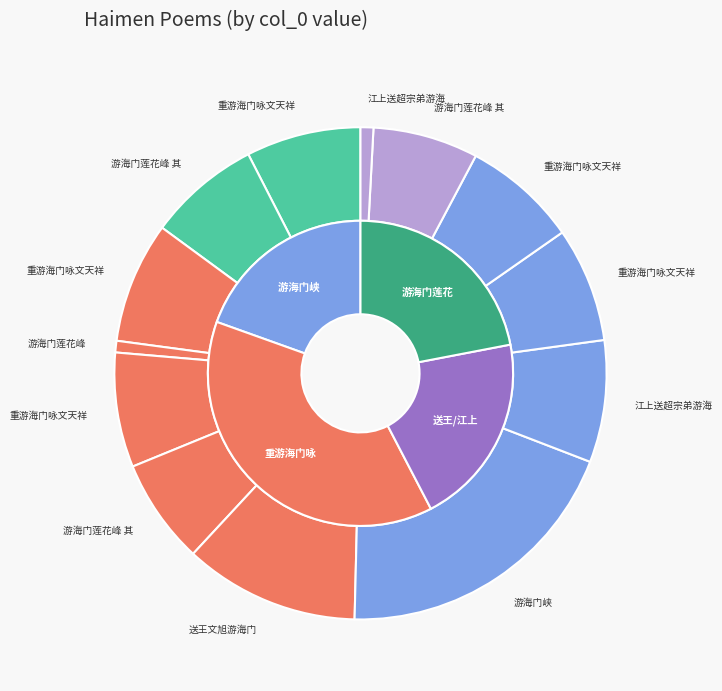

Does 江上送超宗弟游海门 account for over 50% of the chart?

No